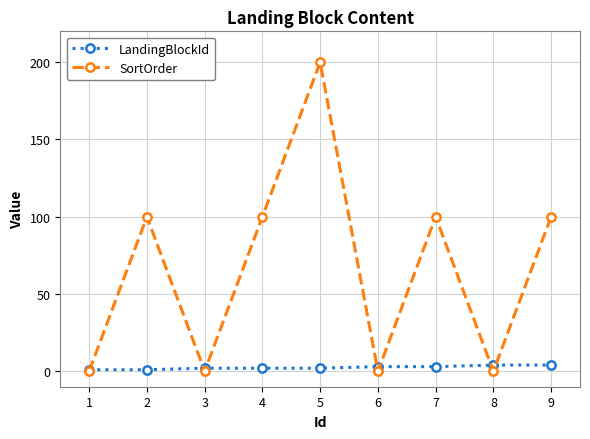

At which category does SortOrder reach its first local valley?

3